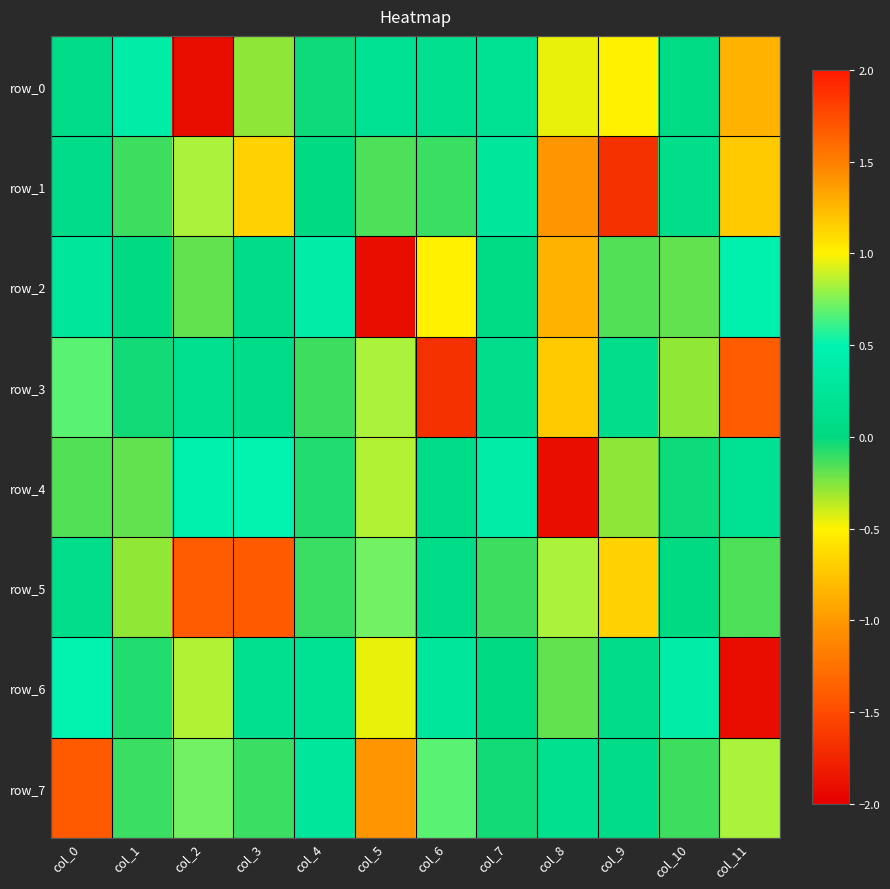

At how many categories does at least one series exceed 0?

12